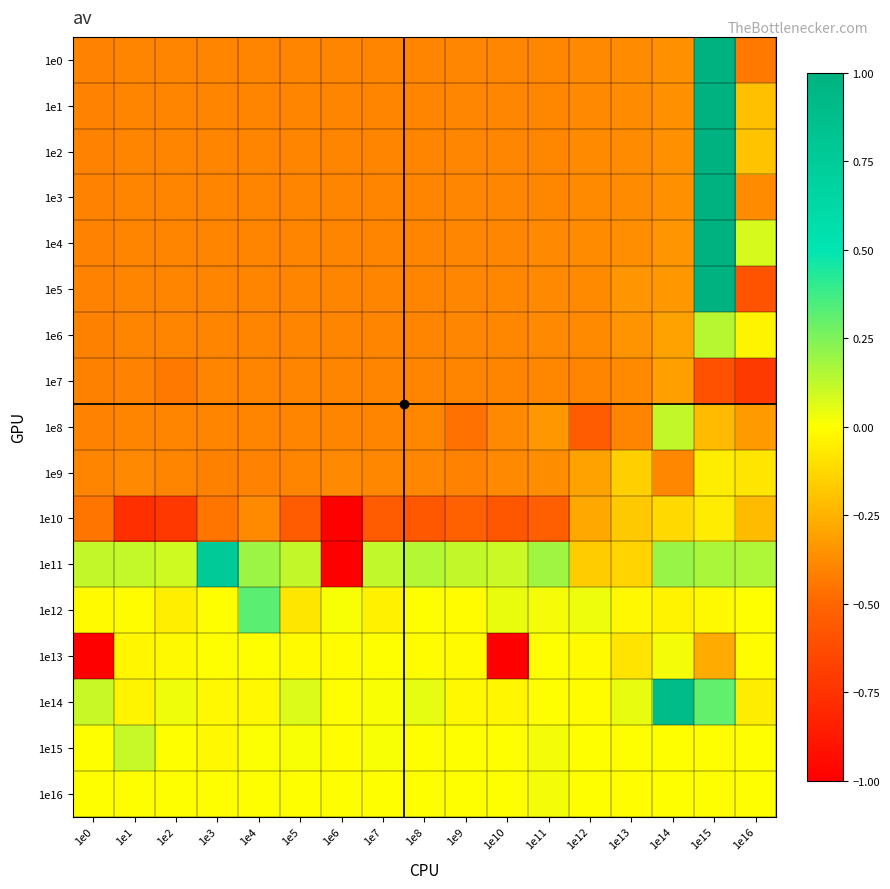

What is the difference between the highest and lowest values at 1e1?

0.9